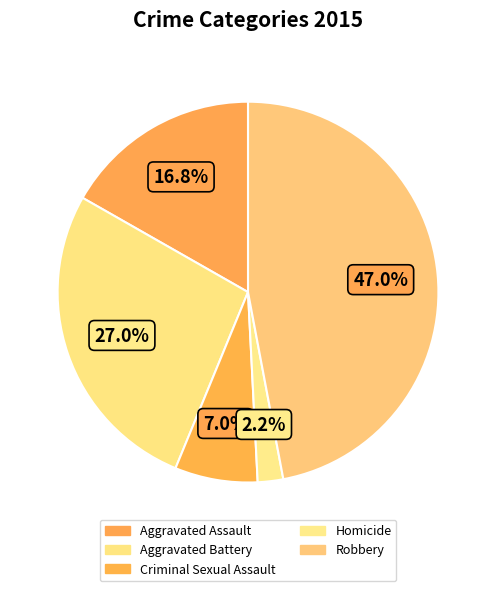

To the nearest percent, what is the difference between the largest and smallest slice percentages?

45%